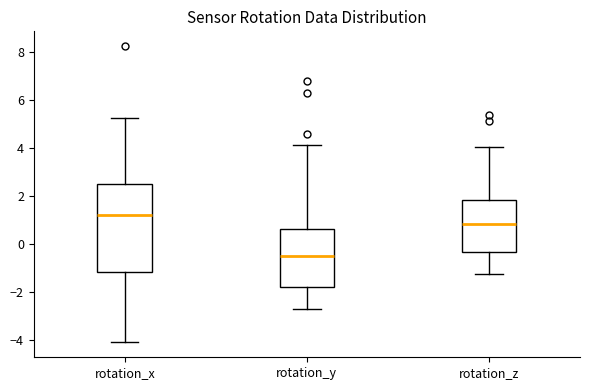

Where is the upper edge of the box for rotation_y on the y-axis? The values are not printed on the chart, so give them approximately, as read against the axis.

0.6